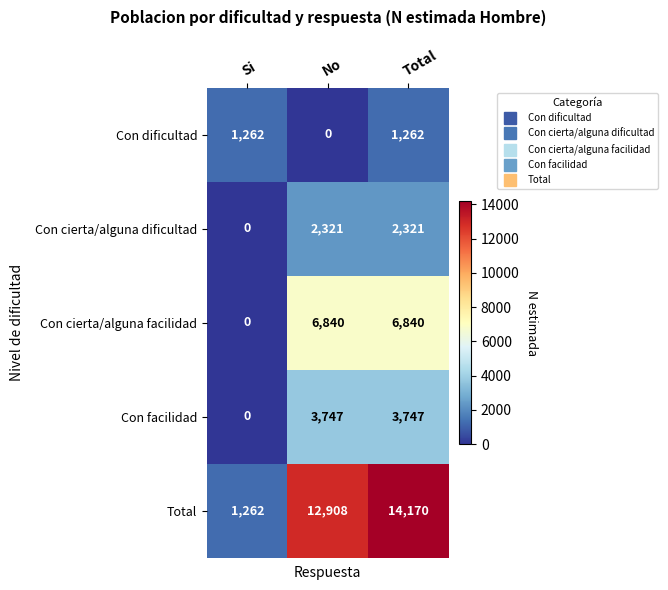

Where is Total nearest to the value 7716?

No